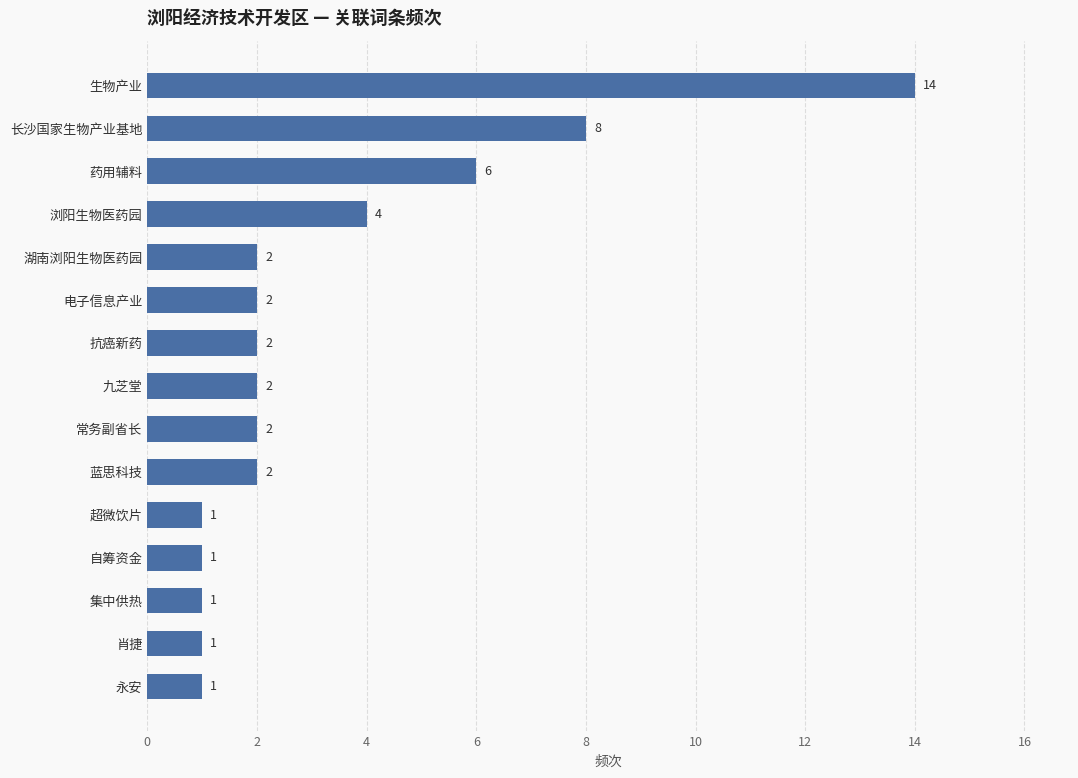

What is the sum of all values?

49